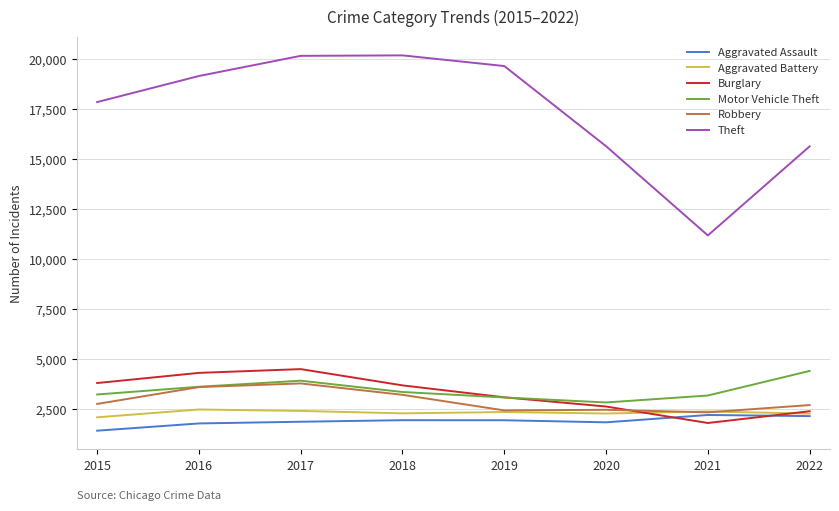

True or false: Motor Vehicle Theft and Aggravated Battery cross at least once.

False